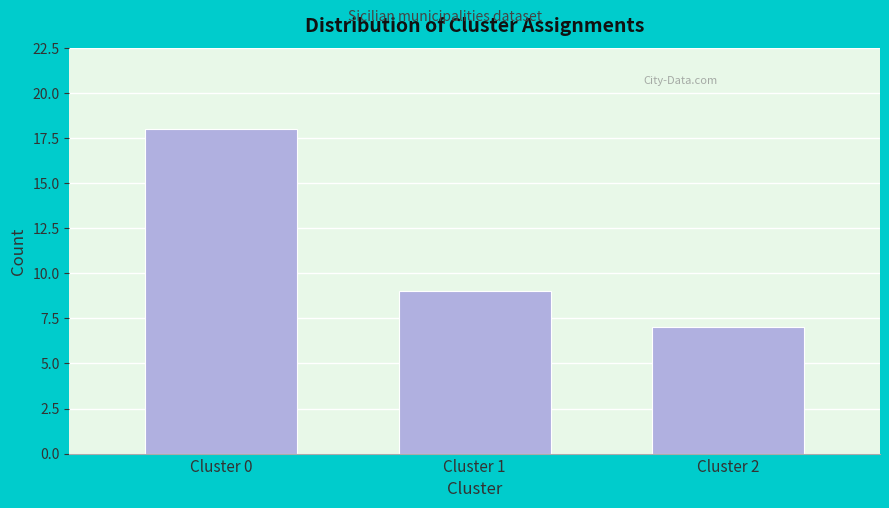

Reading left to right, transcribe all the data shown in this chart.

Cluster 0=18	Cluster 1=9	Cluster 2=7